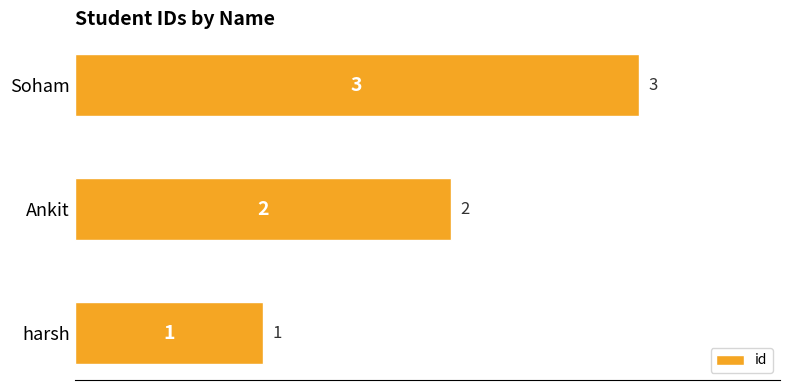

What is the sum of all values?

6